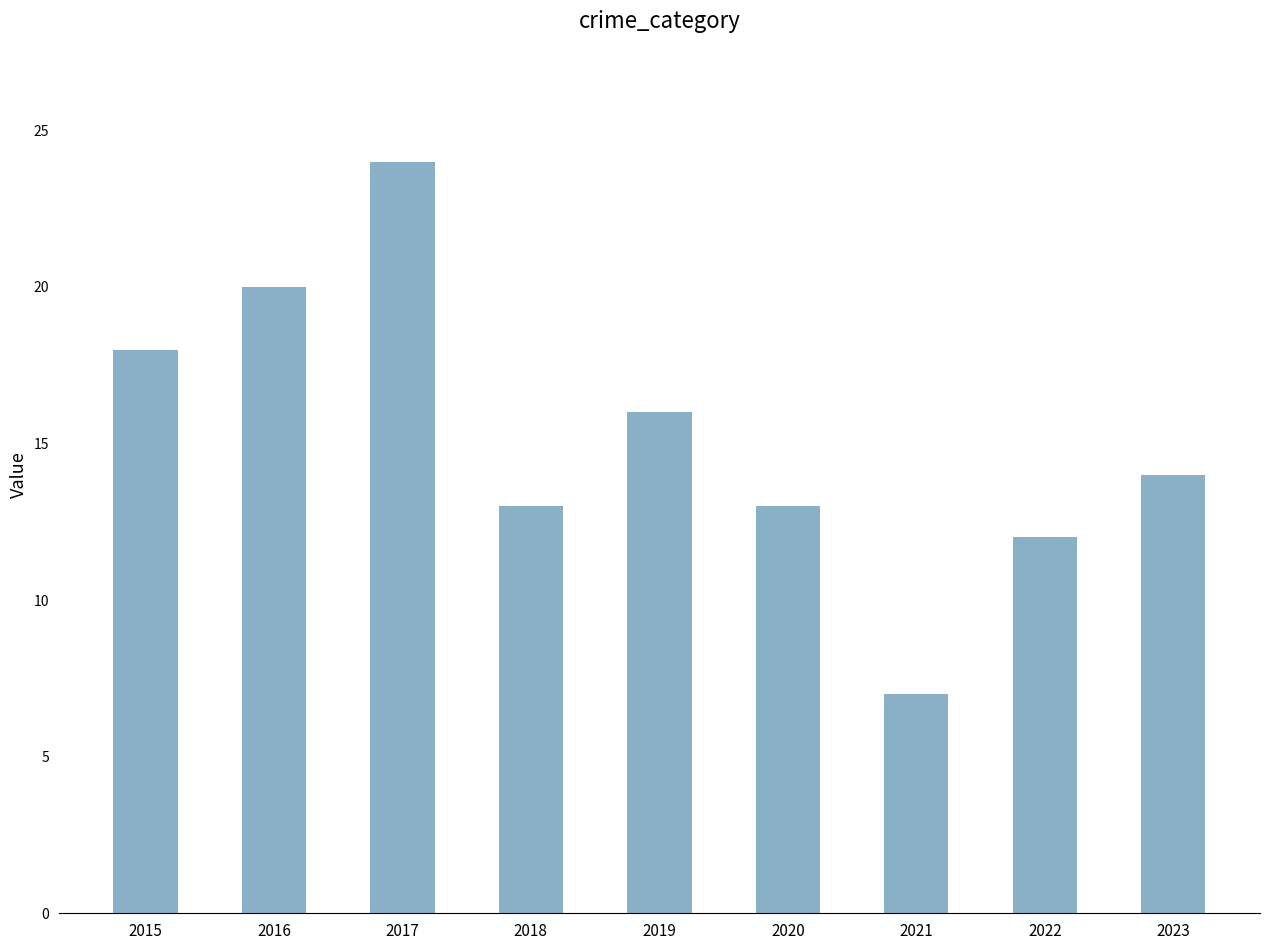

What is the difference between the values at 2019 and 2022?

4